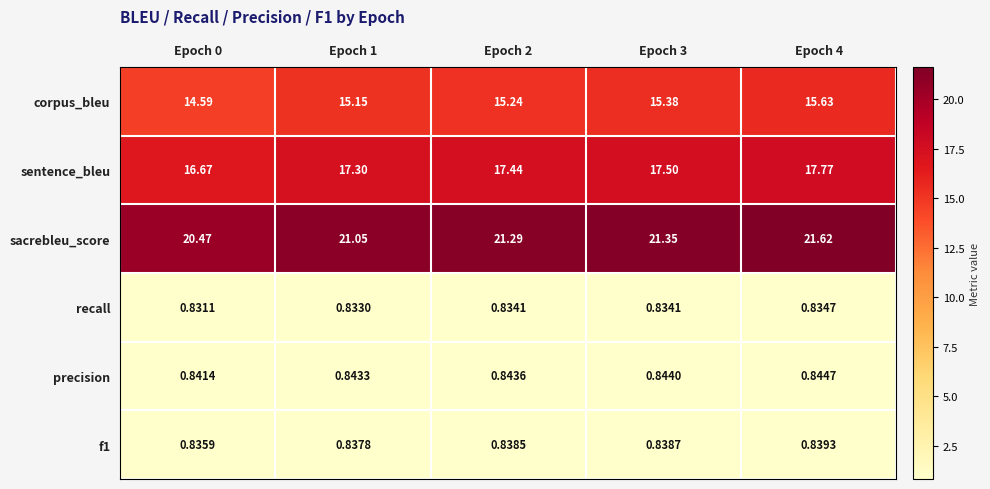

Which series has the largest total across all categories?

sacrebleu_score